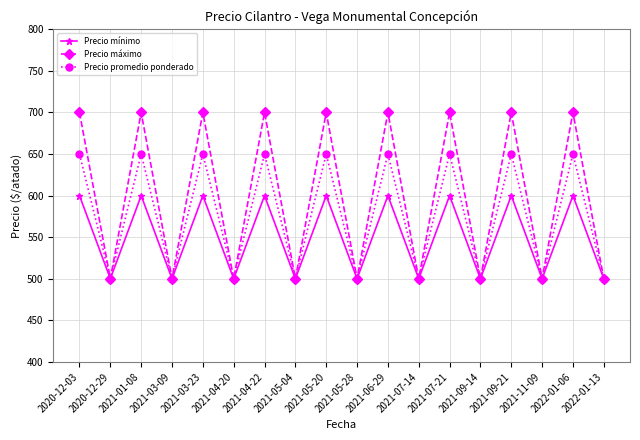

What is the label of the 14th point from the right?

2021-03-23